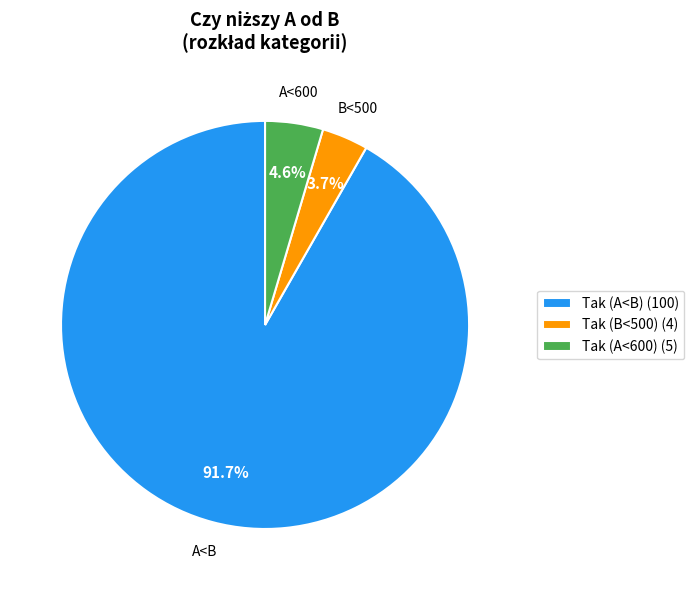

Is there any slice that represents more than half of the pie?

Yes